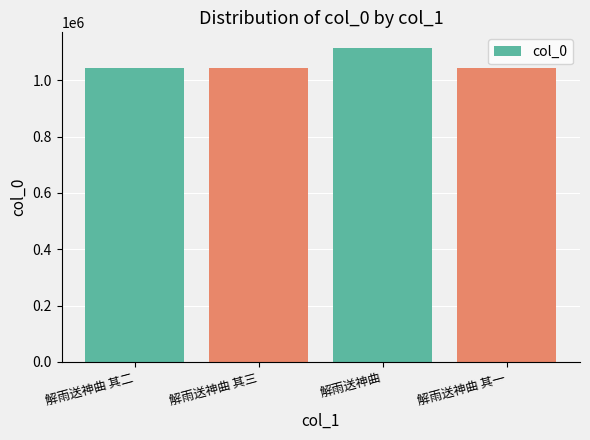

What is the difference between the maximum and second lowest values?

70425